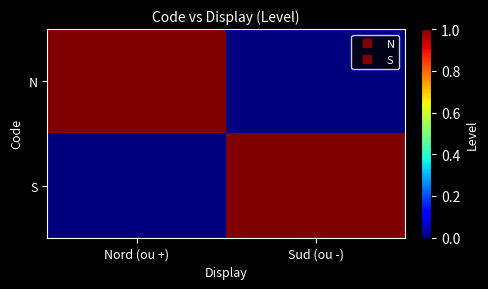

At which category is the sum across all series the highest?

Nord (ou +)